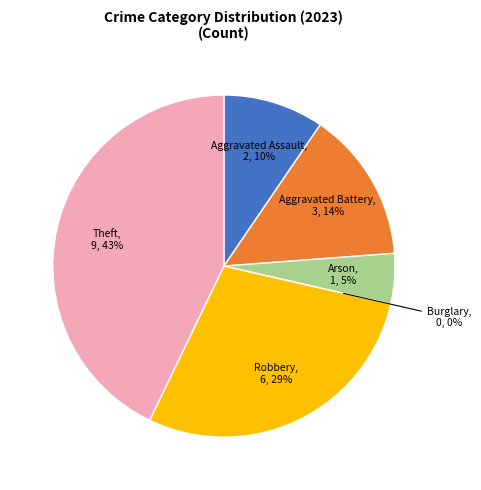

Is the sum of Aggravated Battery and Burglary greater than half?

No